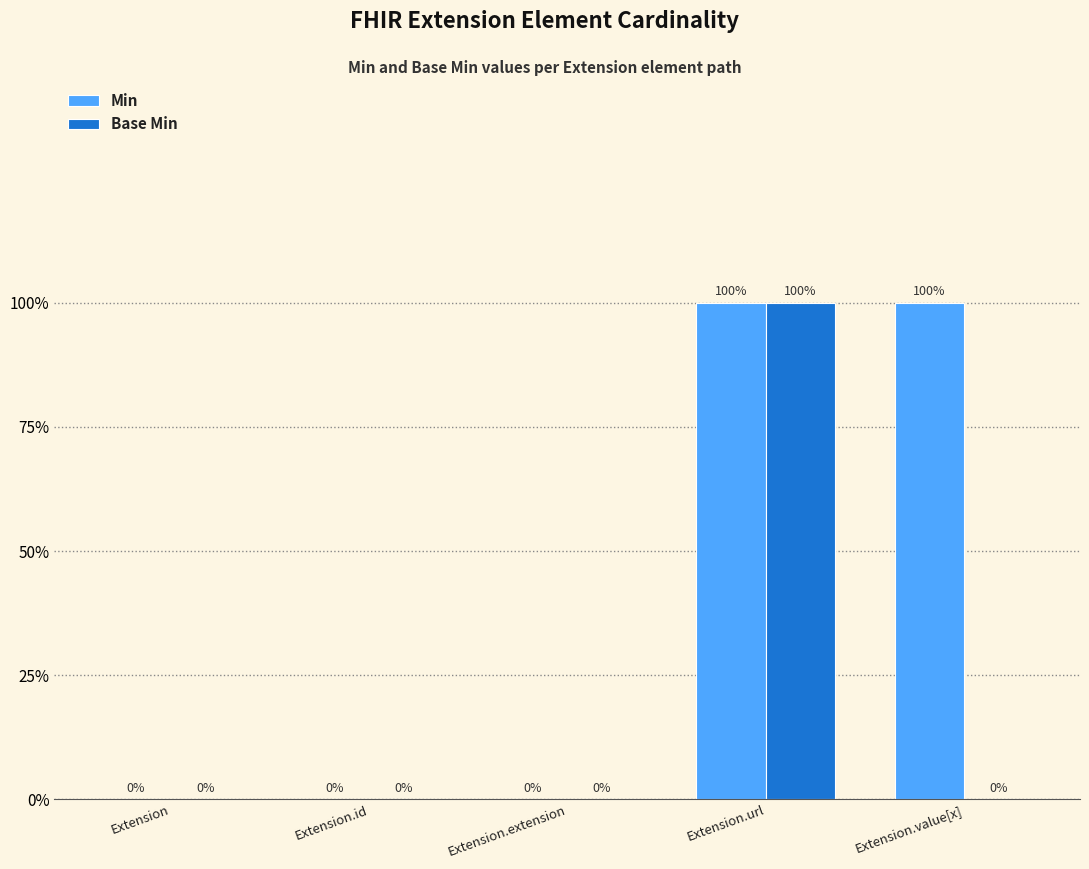

Reading left to right, list all the values displayed in this chart.

Min: 0	0	0	1	1
Base Min: 0	0	0	1	0